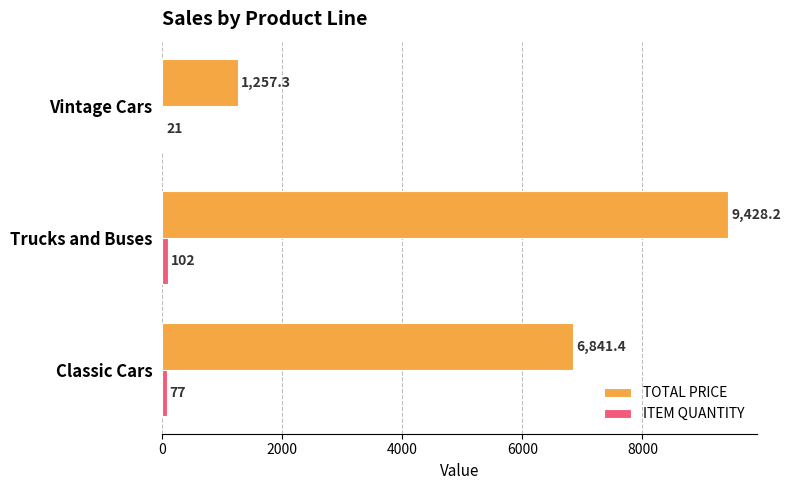

Where is ITEM QUANTITY nearest to the value 61?

Classic Cars